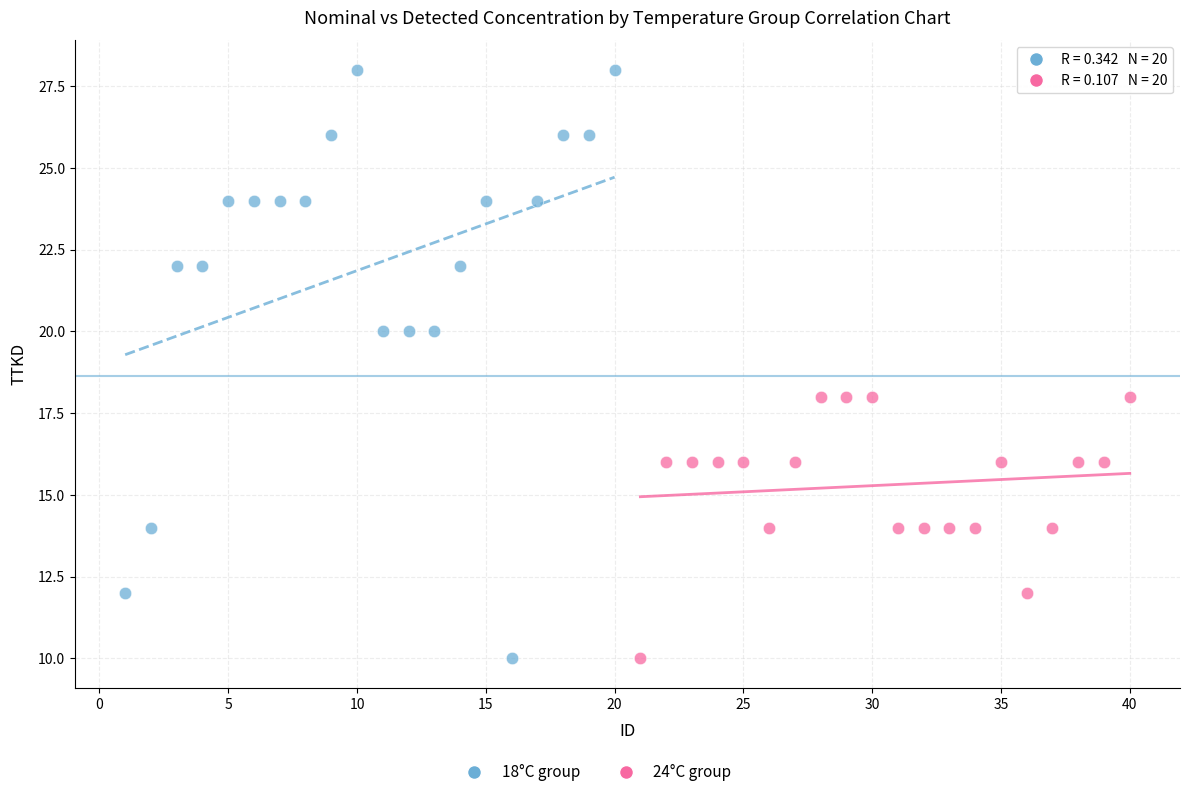

Which series has the largest Y range (max minus min)?

18°C group